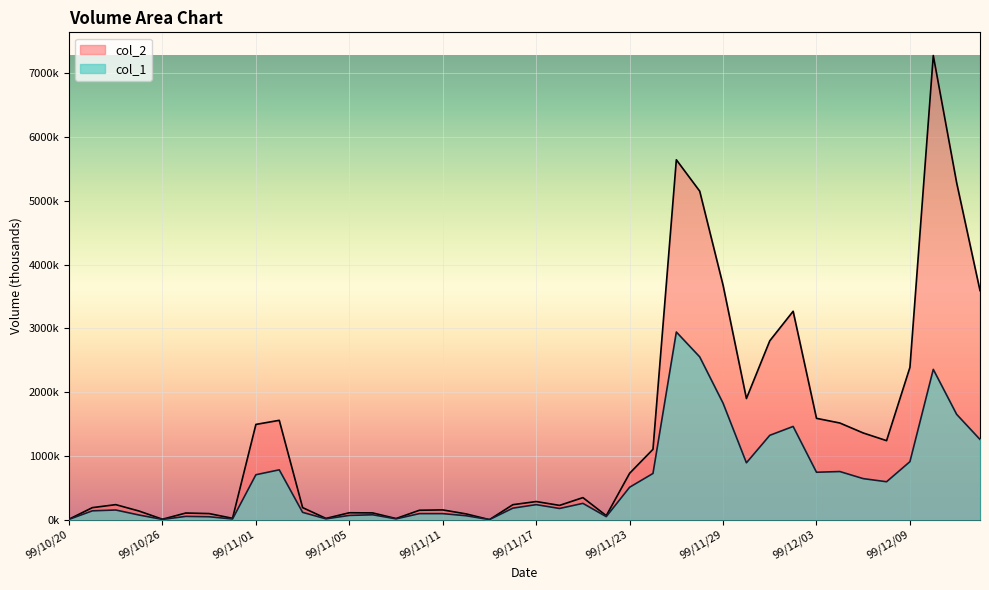

True or false: col_1 and col_2 intersect in this chart.

False